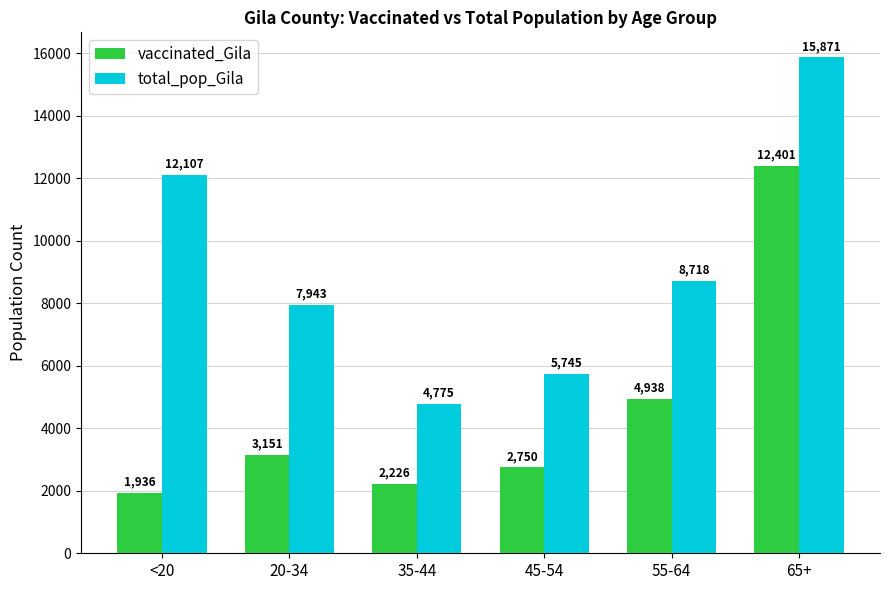

What is the approximate value of vaccinated_Gila at 45-54?

2750